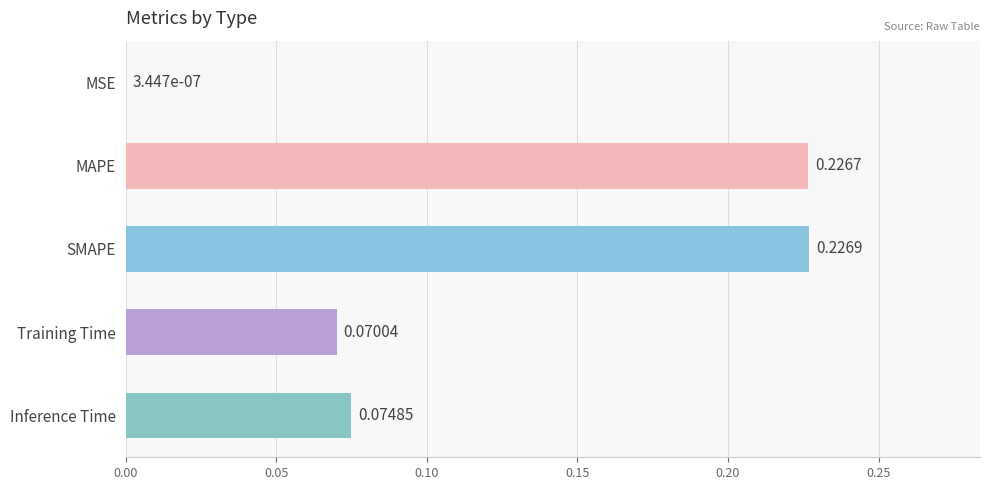

Which category has the highest value across all series?

SMAPE